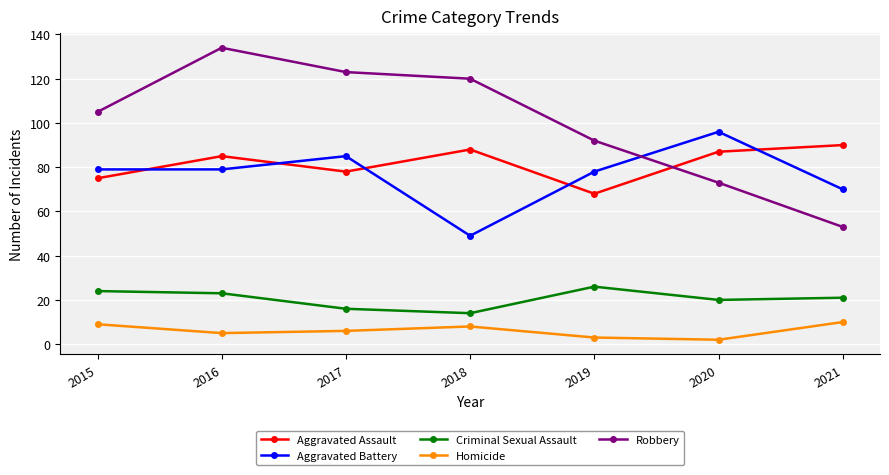

Reading right to left, list all the values displayed in this chart.

Aggravated Assault: 90	87	68	88	78	85	75
Aggravated Battery: 70	96	78	49	85	79	79
Criminal Sexual Assault: 21	20	26	14	16	23	24
Homicide: 10	2	3	8	6	5	9
Robbery: 53	73	92	120	123	134	105